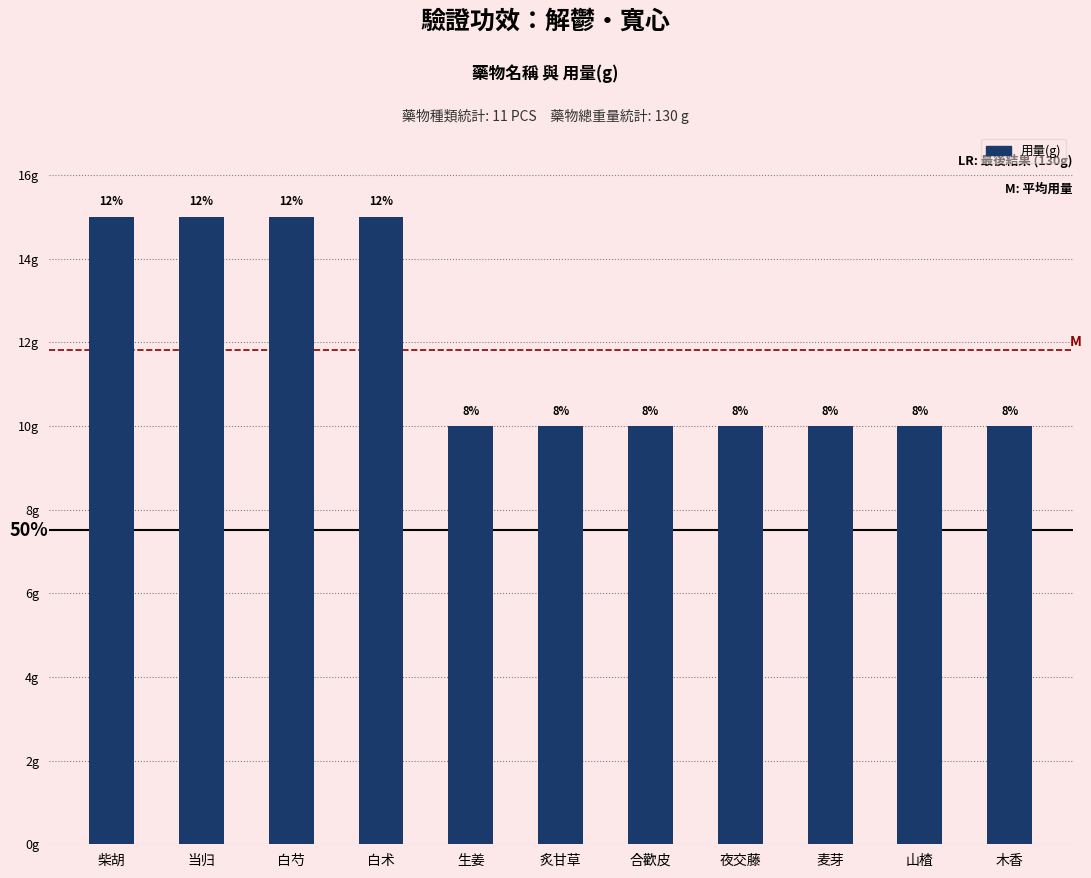

What is the smallest value displayed?

10